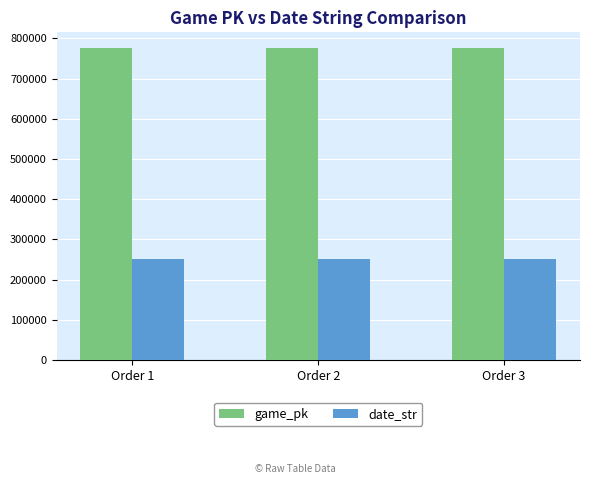

What is the minimum value for game_pk?

776377